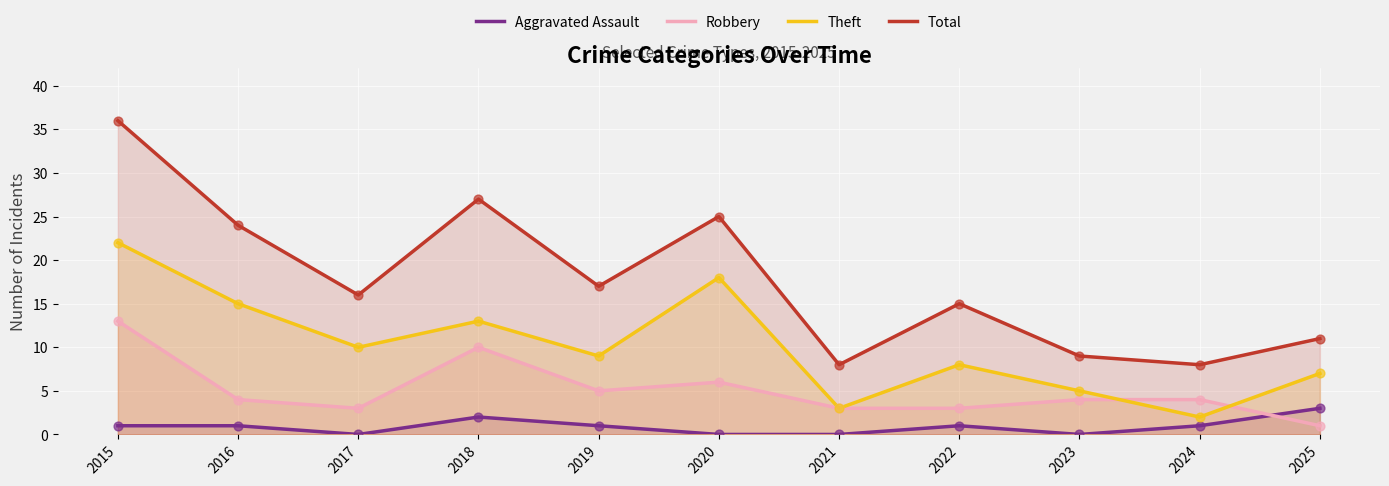

What are all the series names shown in the legend?

Aggravated Assault, Robbery, Theft, Total